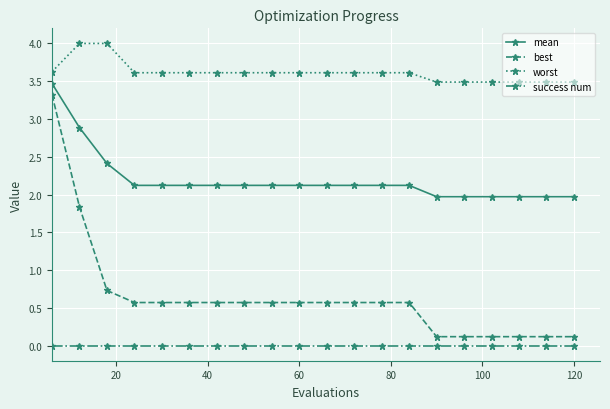

Is this an area chart (filled region under the line)?

No